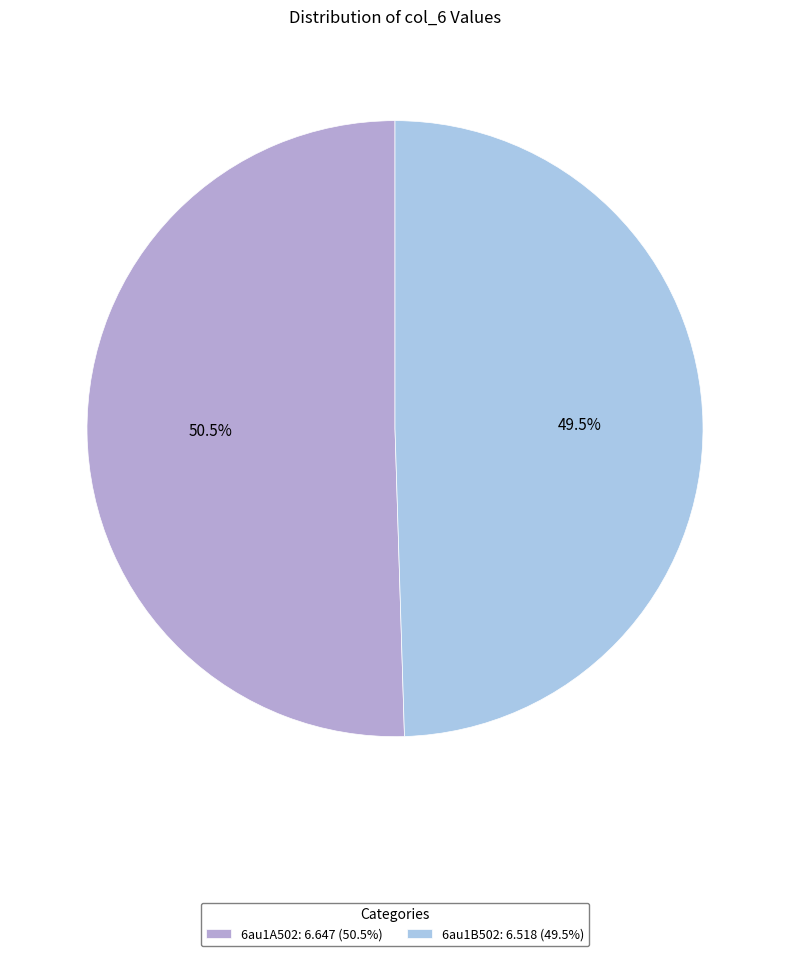

Which has a higher value, 6au1B502 or 6au1A502?

6au1A502